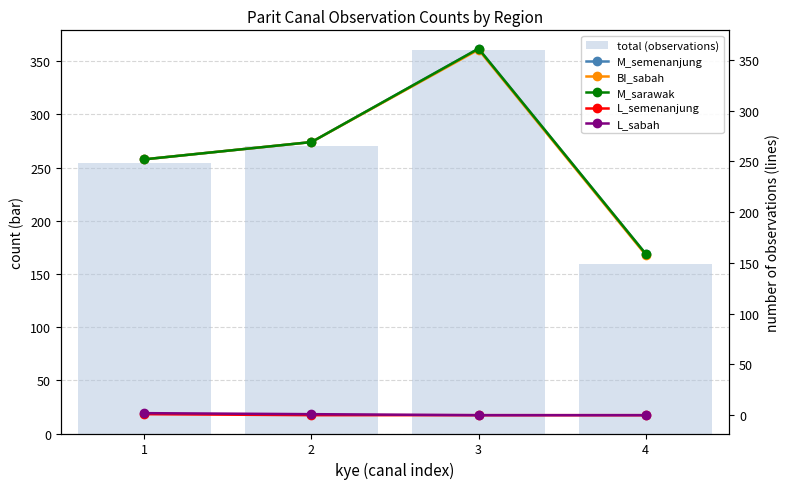

What is the spread (max minus min) of values at 4?

159